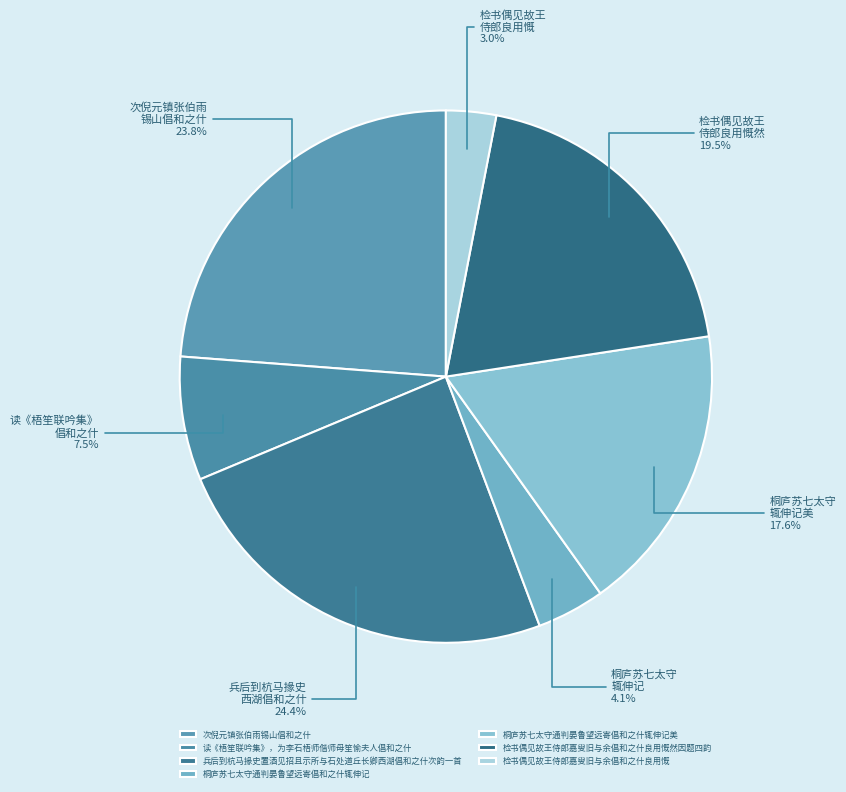

Is it true that 检书偶见故王侍郎嘉叟旧与余倡和之什良用慨 is 3% of the pie?

True